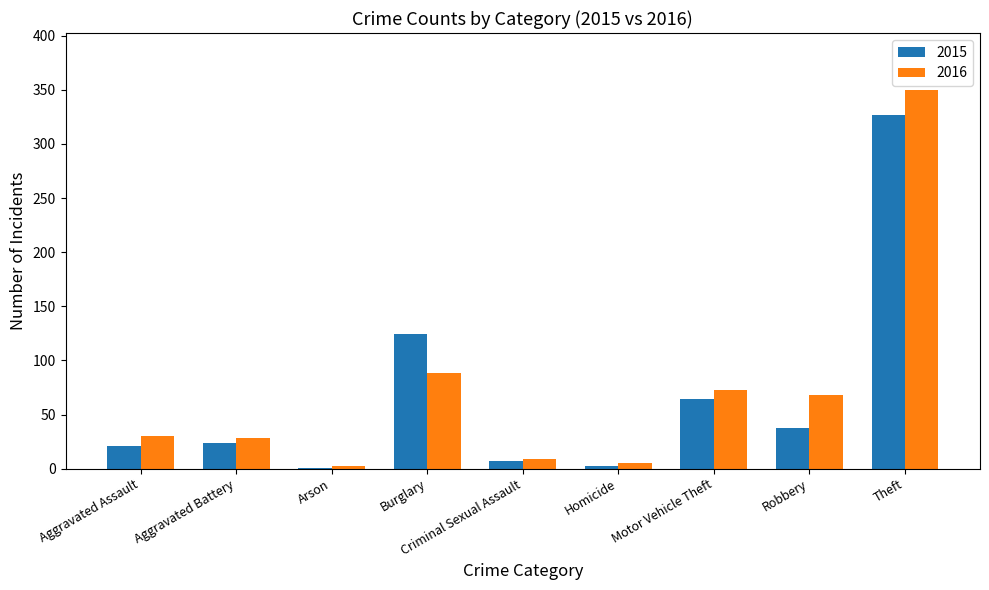

How many groups of bars are there?

9